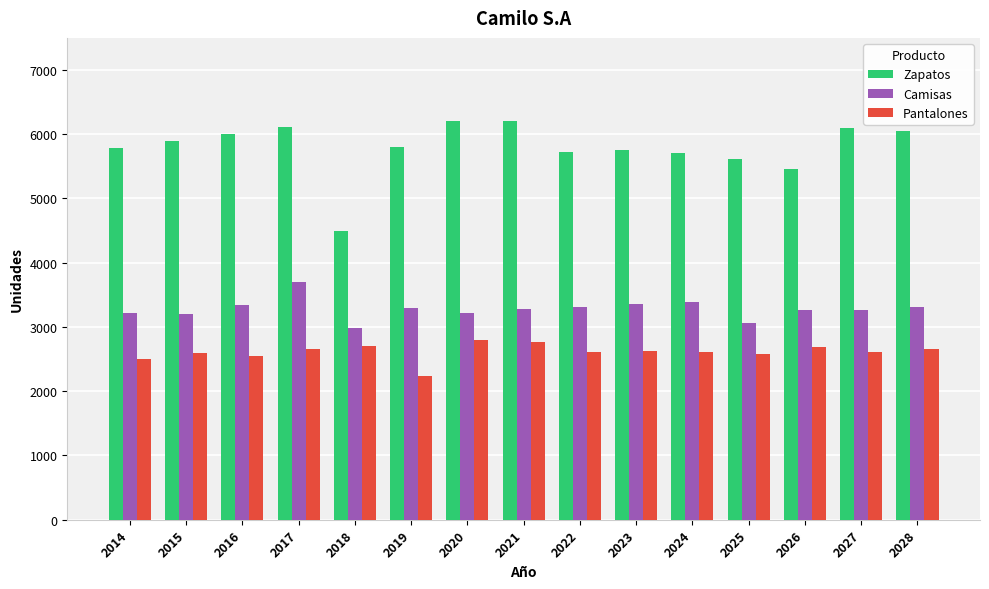

What is the sum of the Camisas values at 2017 and 2022?

7005